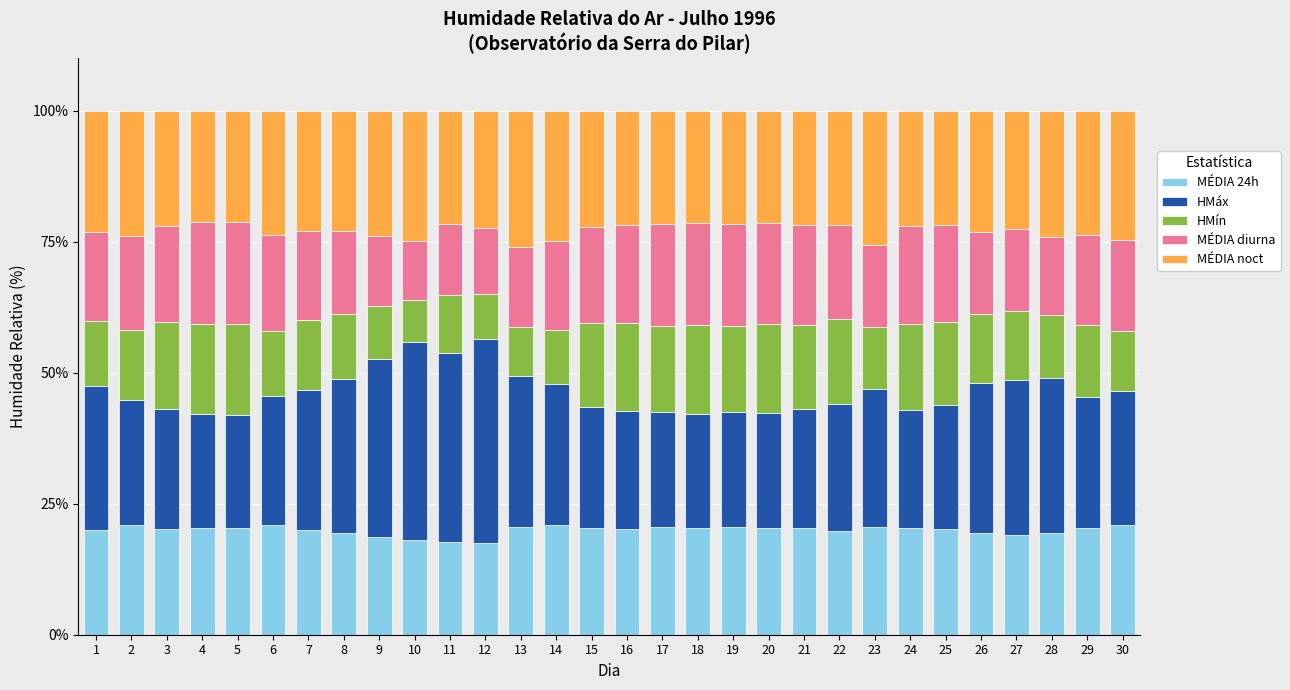

What is the difference between the maximum and minimum values in the MÉDIA 24h series?

3.6